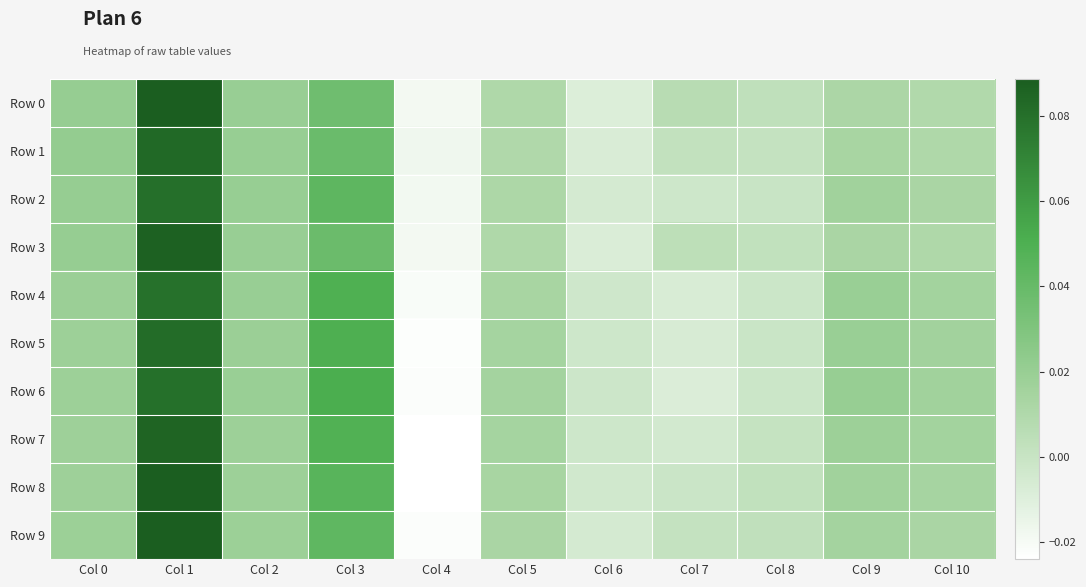

Which series has the widest spread of values?

Row 8